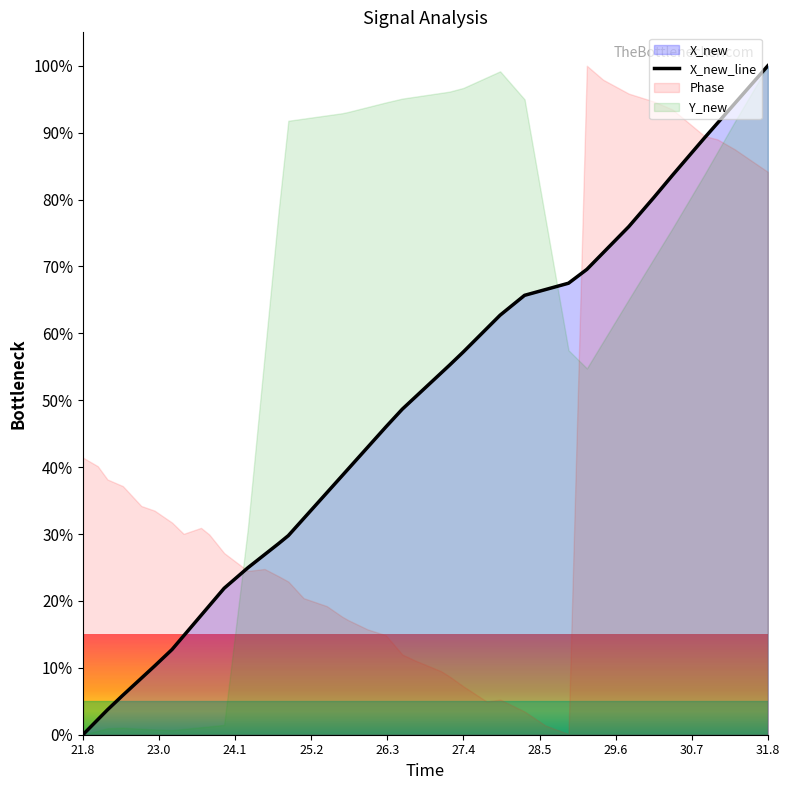

Which category has the highest value in the X_new_line series?

31.8